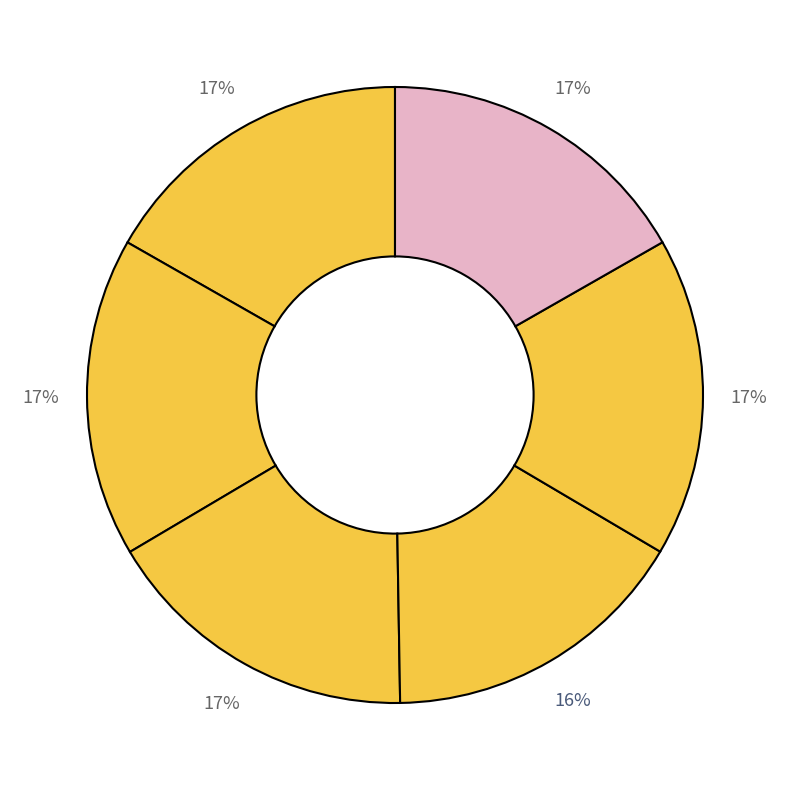

How many segments does this pie chart have?

6